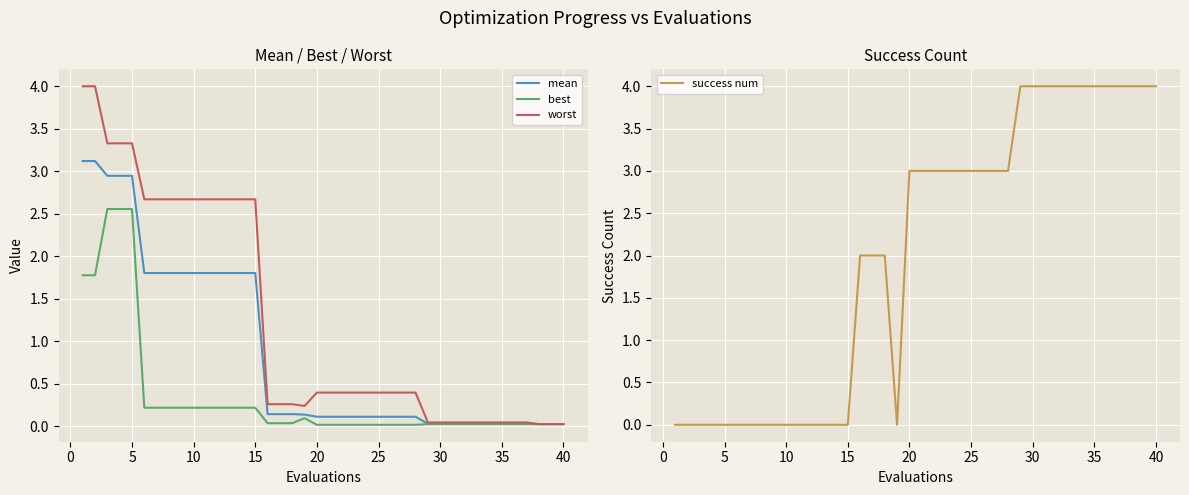

The success num series shows 5 at 35. True or false?

False